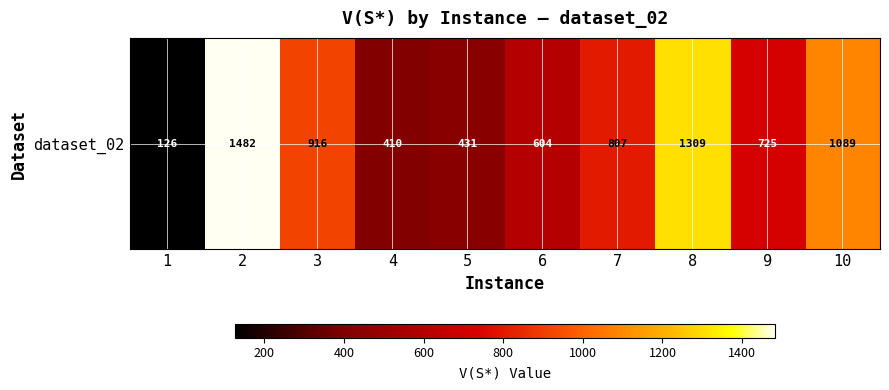

At which category does the chart reach its minimum across all series?

1